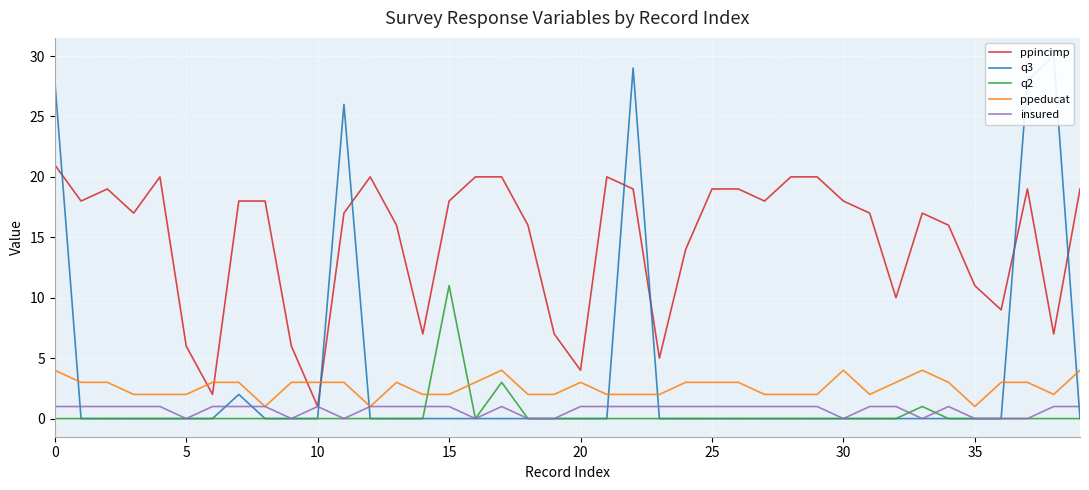

The value of ppincimp at 15 is 18. True or false?

True